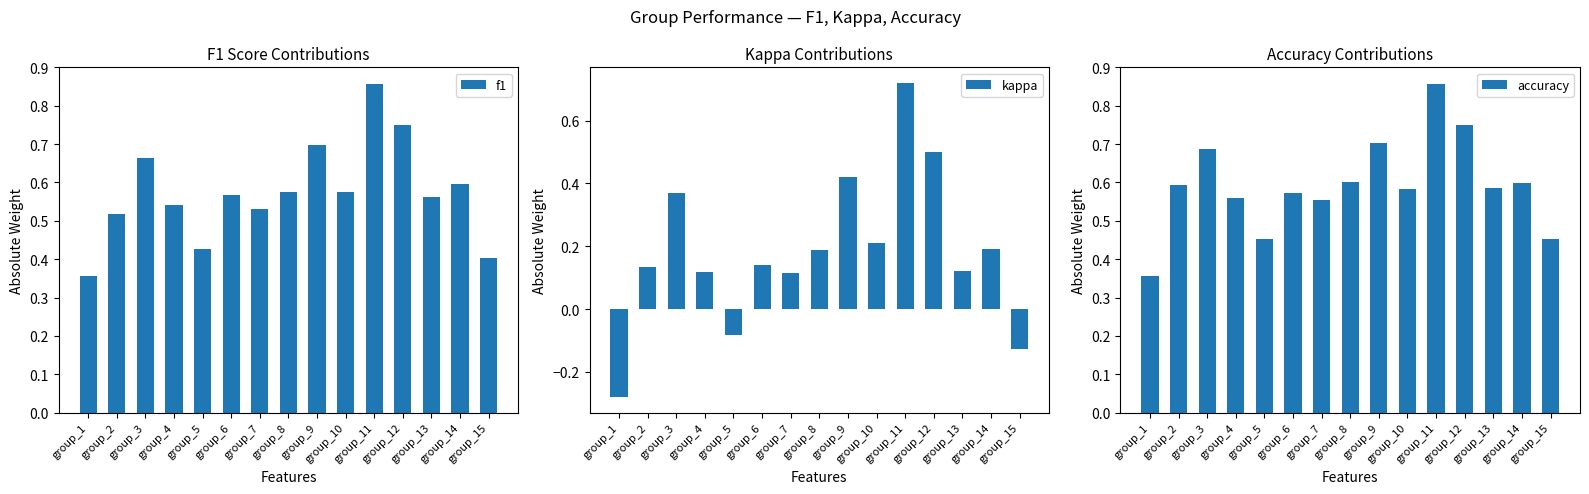

Where is f1 nearest to the value 0?

group_1